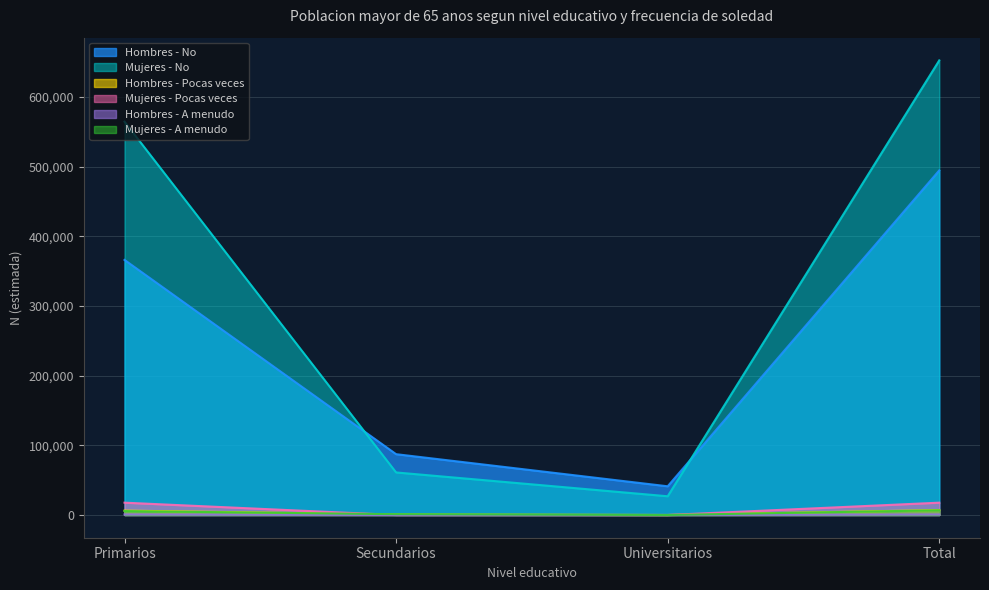

Reading right to left, transcribe all the data shown in this chart.

Hombres - A menudo: 17685	0	0	17685
Hombres - Pocas veces: 7104	0	810	6294
Hombres - No: 494524	41194	87273	366057
Mujeres - A menudo: 6754	0	1141	5613
Mujeres - Pocas veces: 838	0	0	838
Mujeres - No: 652403	26881	61071	564451